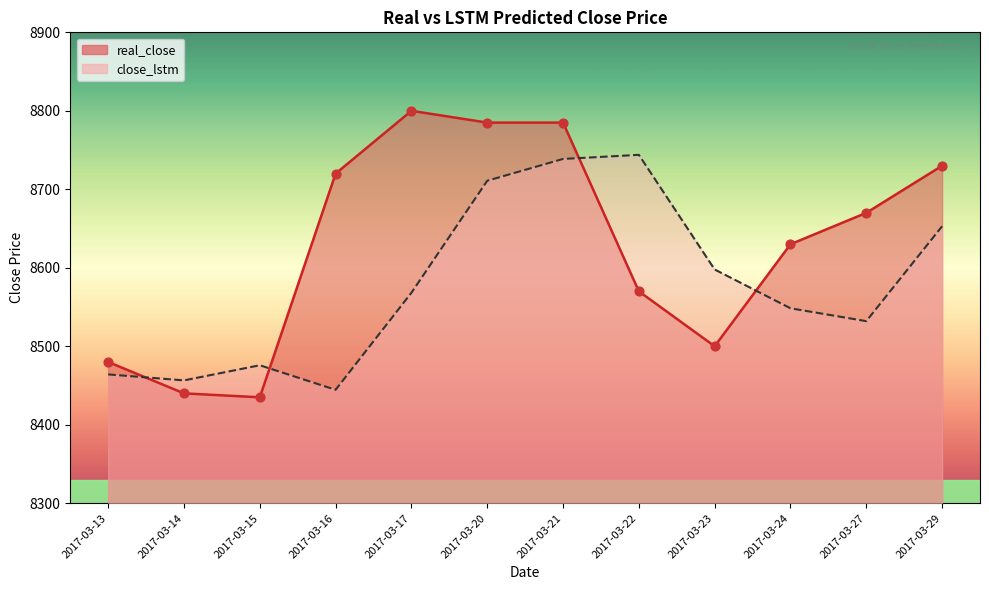

What are all the series names shown in the legend?

real_close, close_lstm